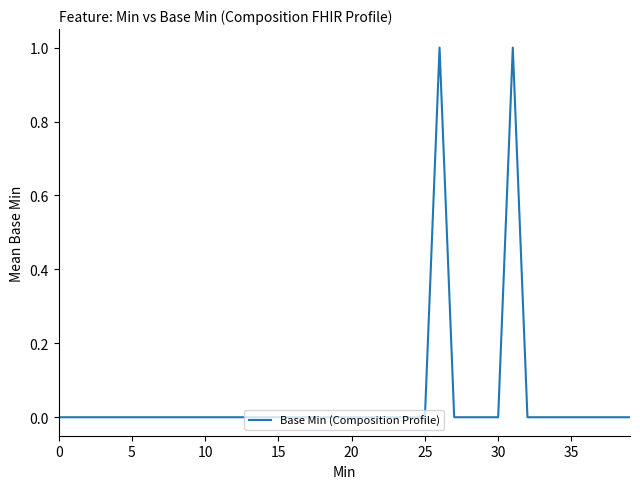

The value at 35 is 0. True or false?

True